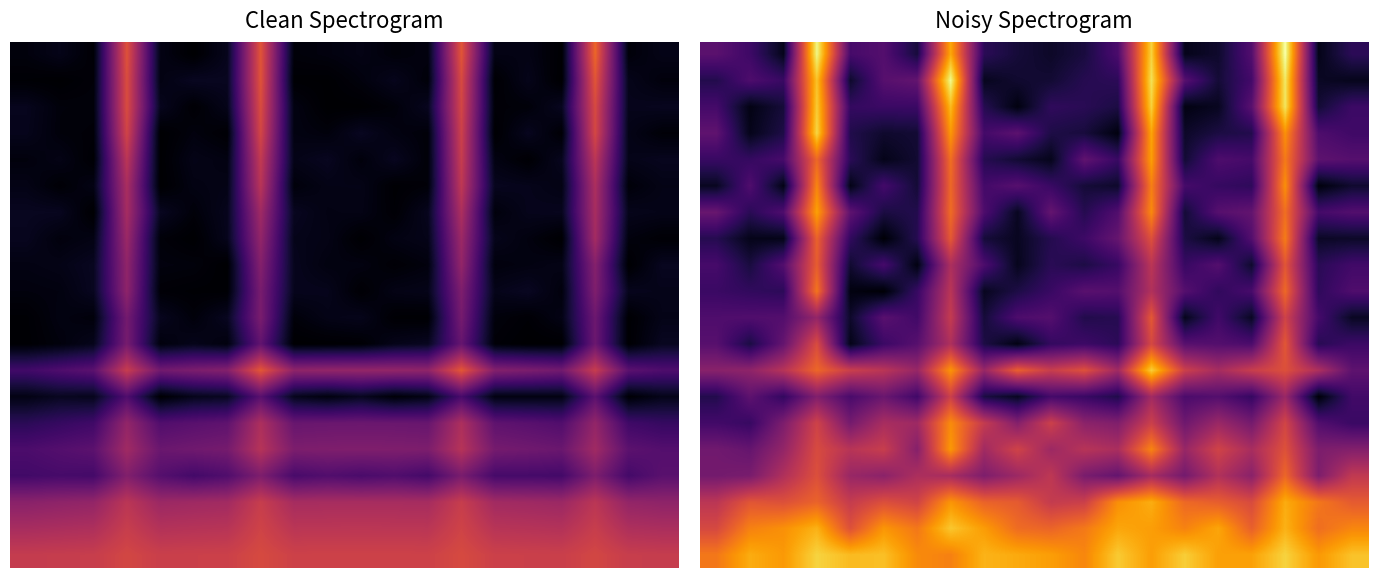

At how many categories does at least one series exceed 0?

20